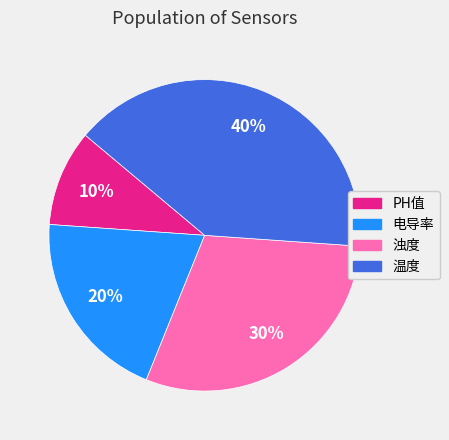

Does any single category account for the majority?

No